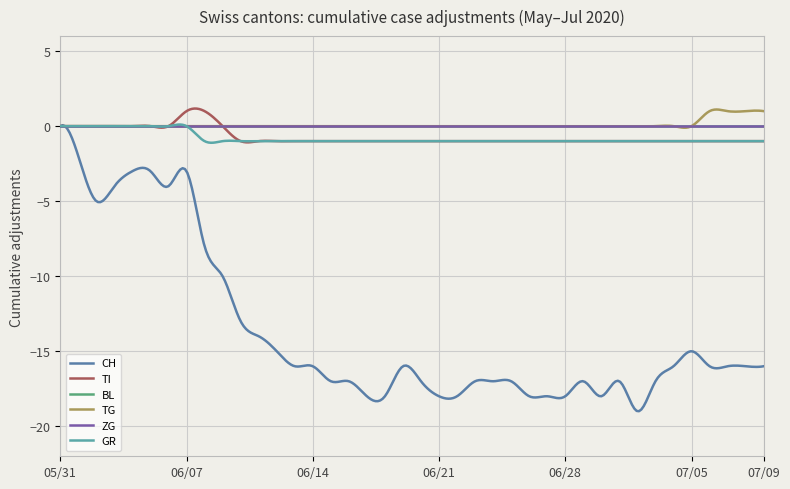

Does the chart have visible grid lines?

Yes